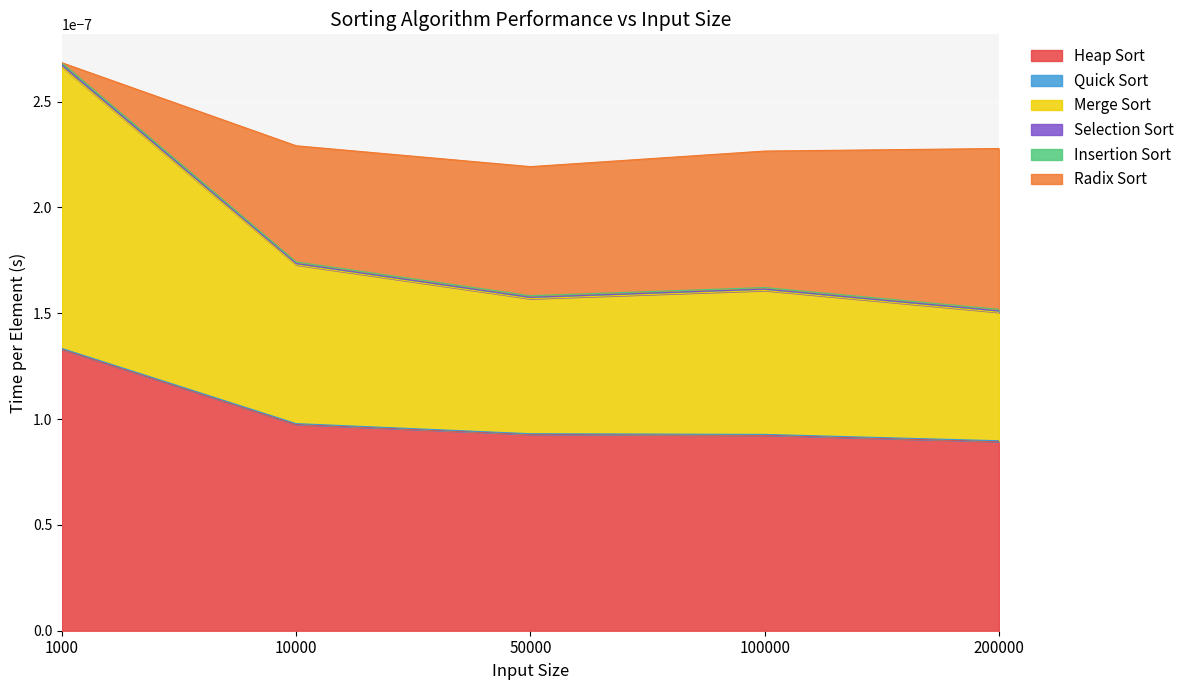

Which series has the widest spread of values?

Radix Sort